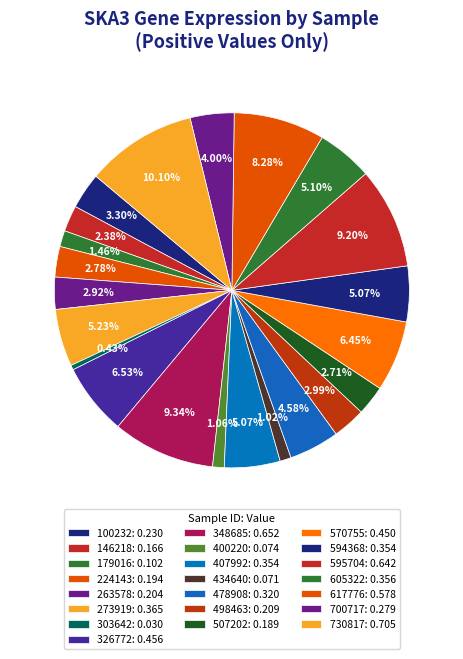

What percentage is NOT represented by 617776?

91.7%